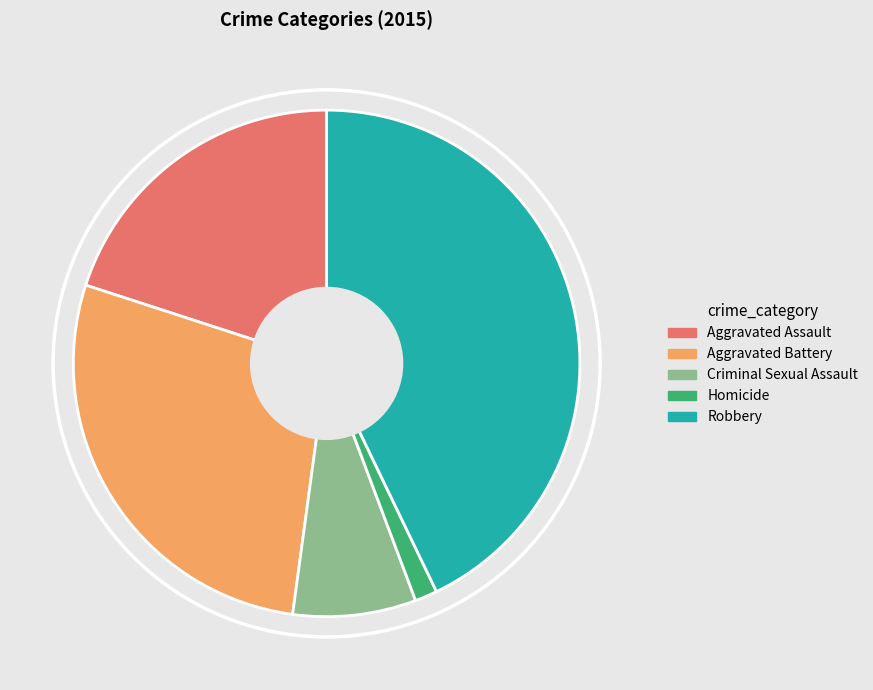

Does any single category account for the majority?

No